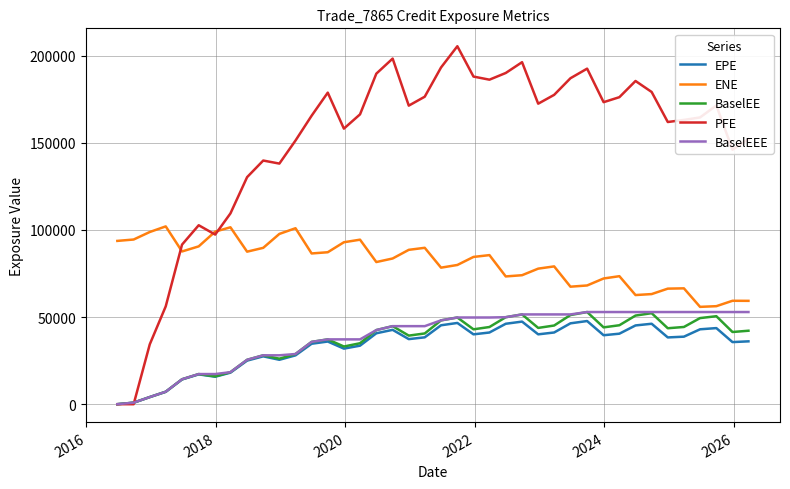

Which series has the largest range (max minus min)?

PFE